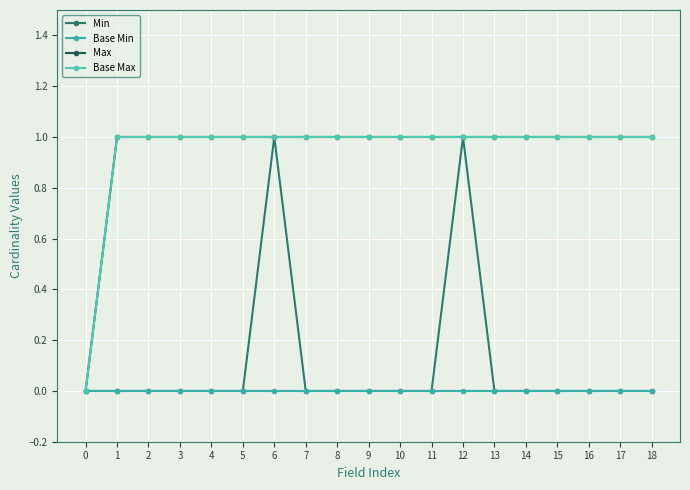

At how many categories does at least one series exceed 0?

18